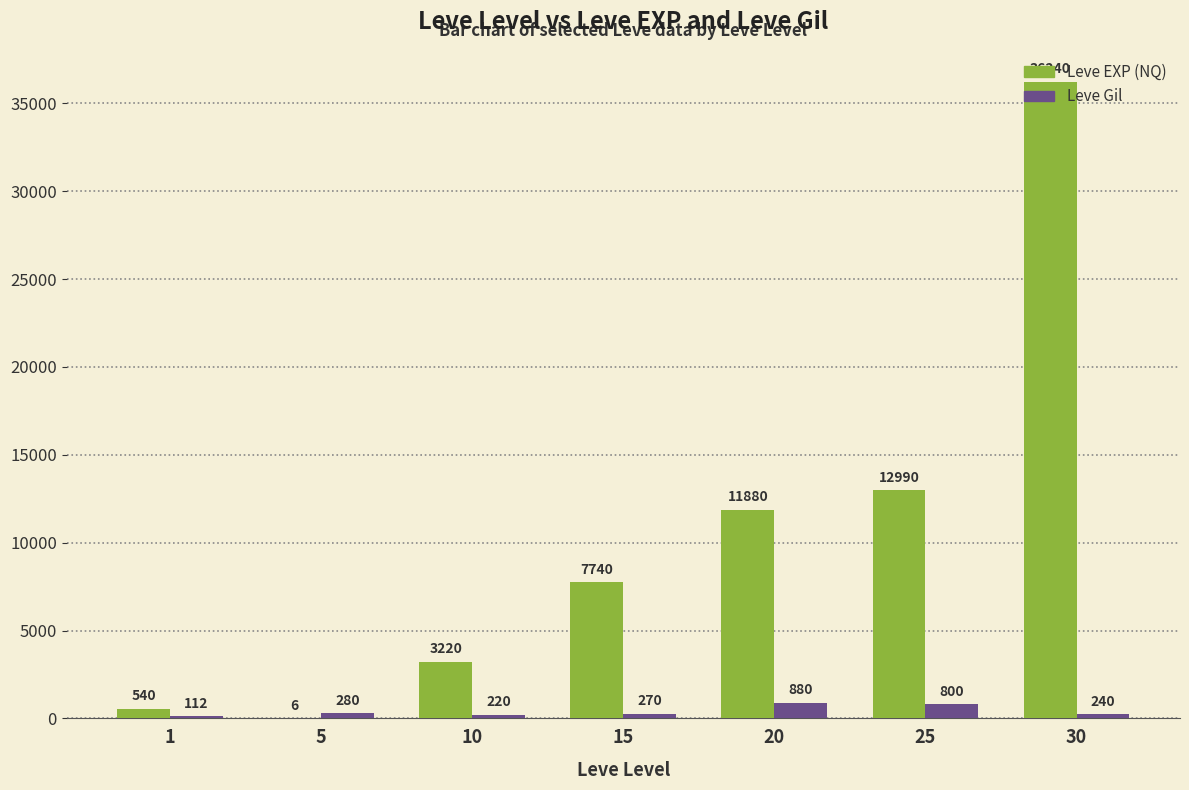

Between 1 and 30, which series saw the biggest shift?

Leve EXP (NQ)